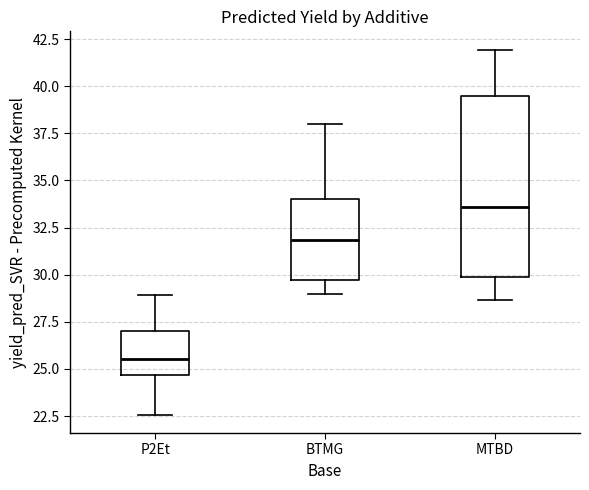

Reading left to right, read every box against the y-axis: the position of its median line, the range the box covers, and the ends of its whiskers. The values are not printed on the chart, so give them approximately, as read against the axis.

P2Et: median 25.5, box 24.5 to 27.0, whiskers 22.5 to 29.0
BTMG: median 32.0, box 29.5 to 34.0, whiskers 29.0 to 38.0
MTBD: median 33.5, box 30.0 to 39.5, whiskers 28.5 to 42.0